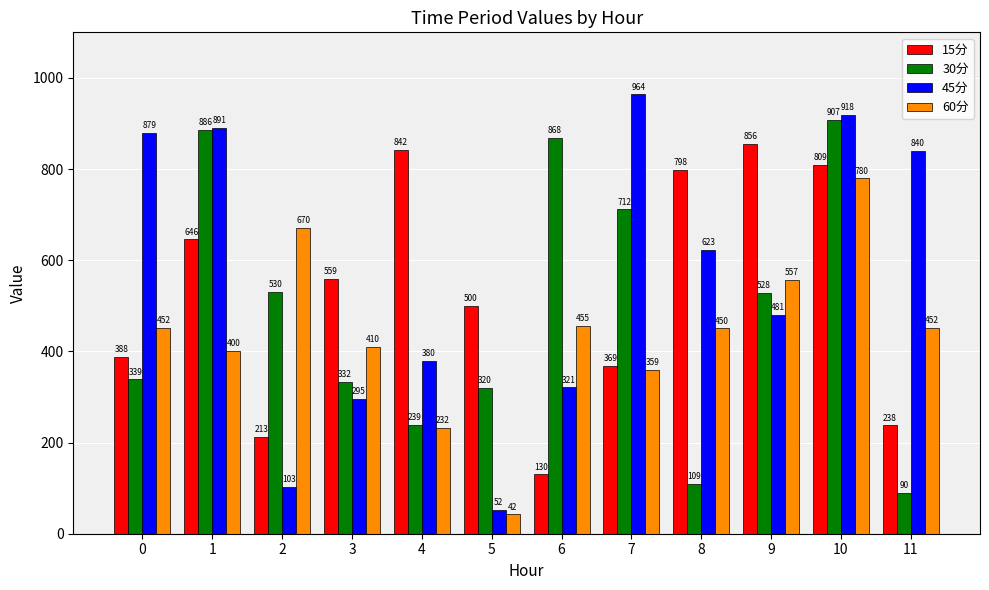

What are all the series names shown in the legend?

15分, 30分, 45分, 60分